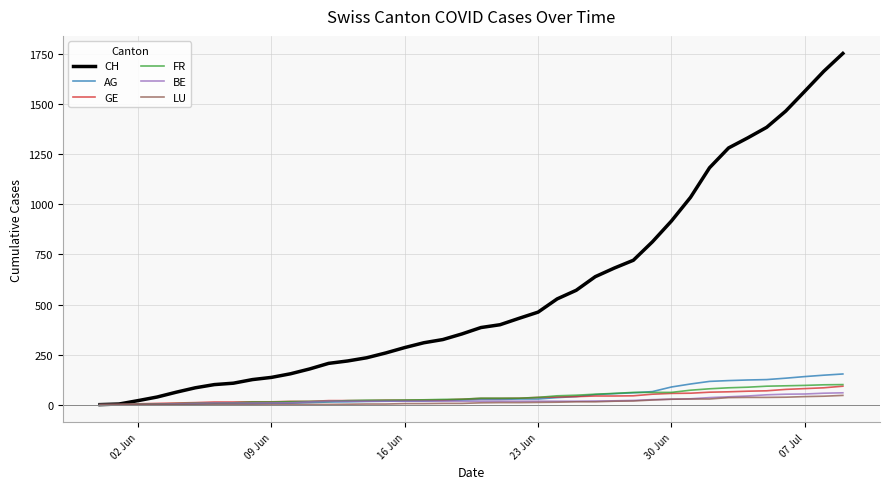

What is the difference between the maximum and second lowest values in the CH series?

1751